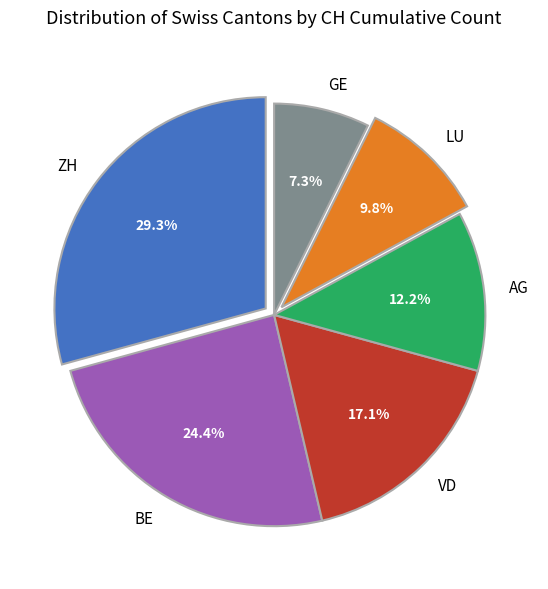

Is there a majority slice in this chart?

No